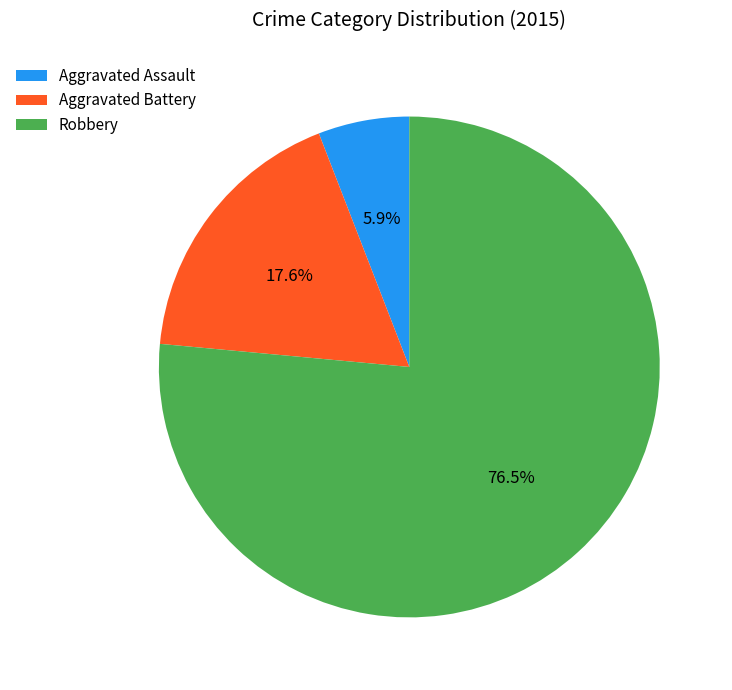

Which category has the biggest portion of the pie?

Robbery